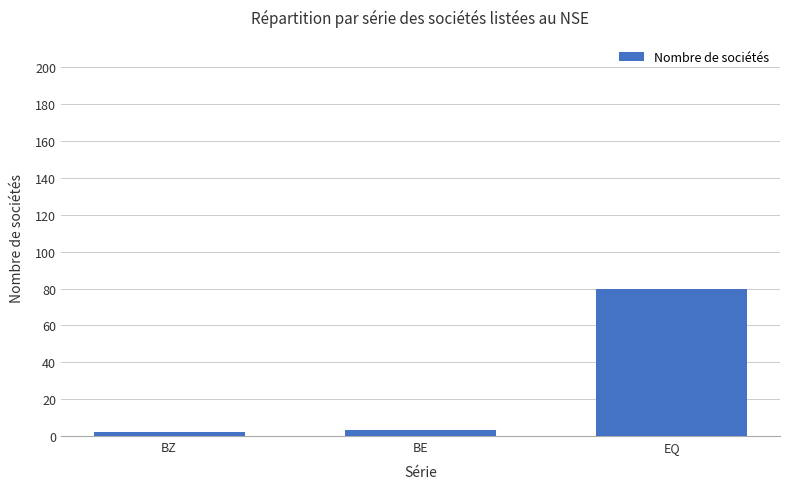

What is the label of the 2nd bar from the left?

BE